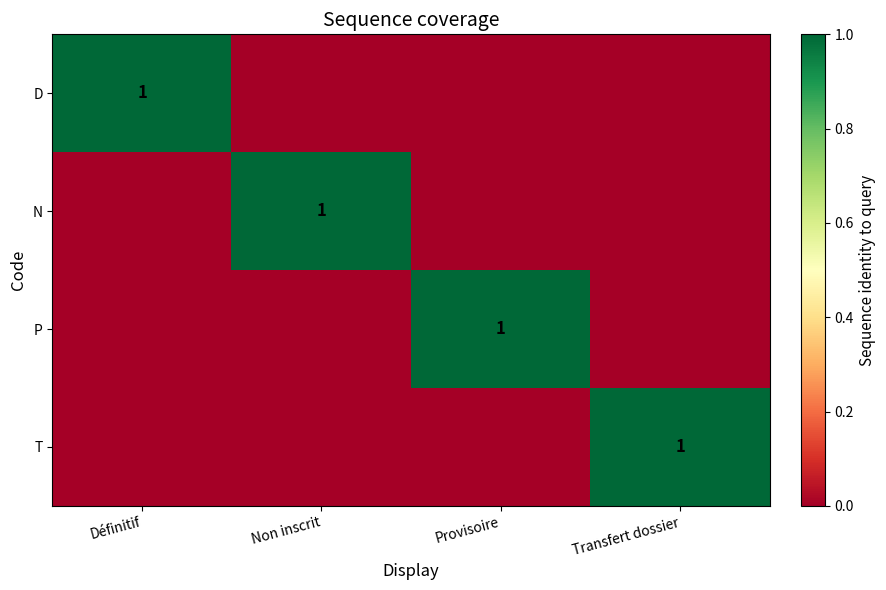

The N series shows 1 at Non inscrit. True or false?

True